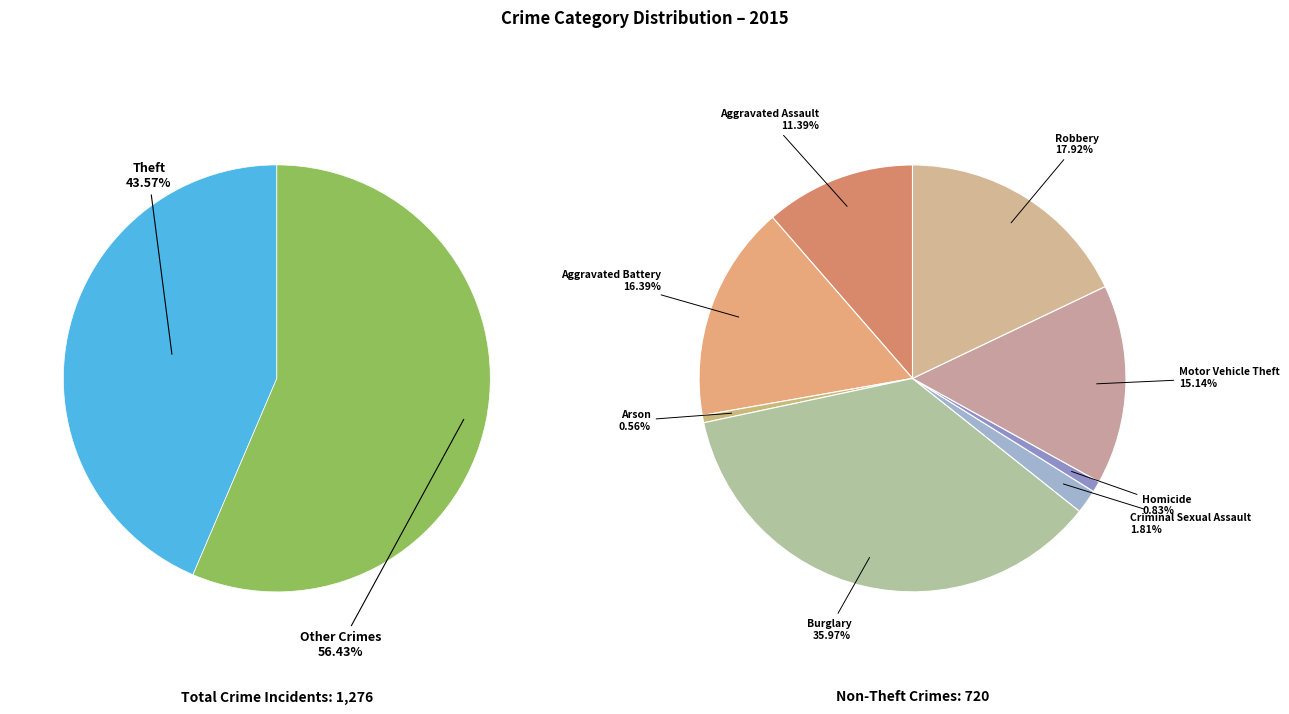

What percentage is the Aggravated Assault slice, to the nearest percent?

6%